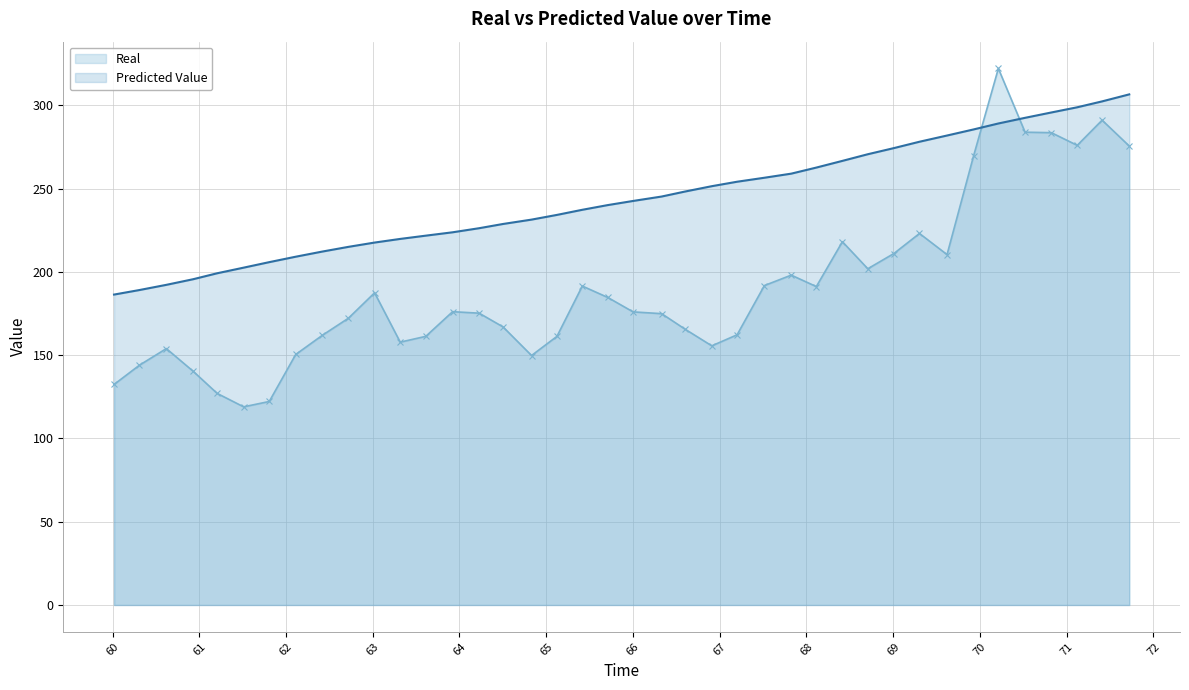

The value of Predicted Value at 65.123357 is 319.2. True or false?

False